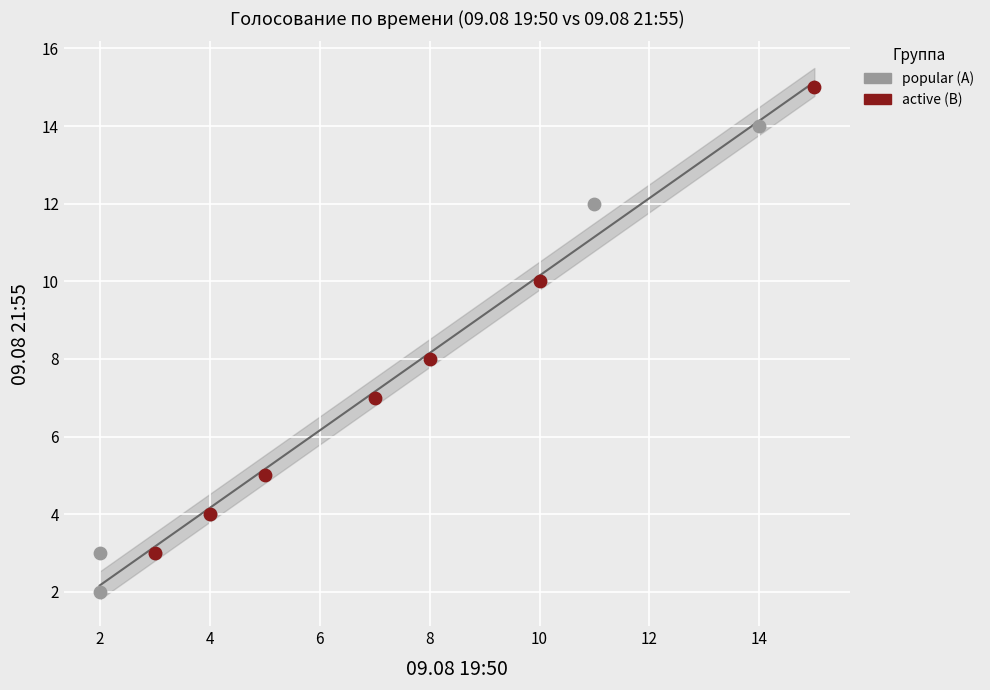

Which series contains the highest Y value?

active (B)